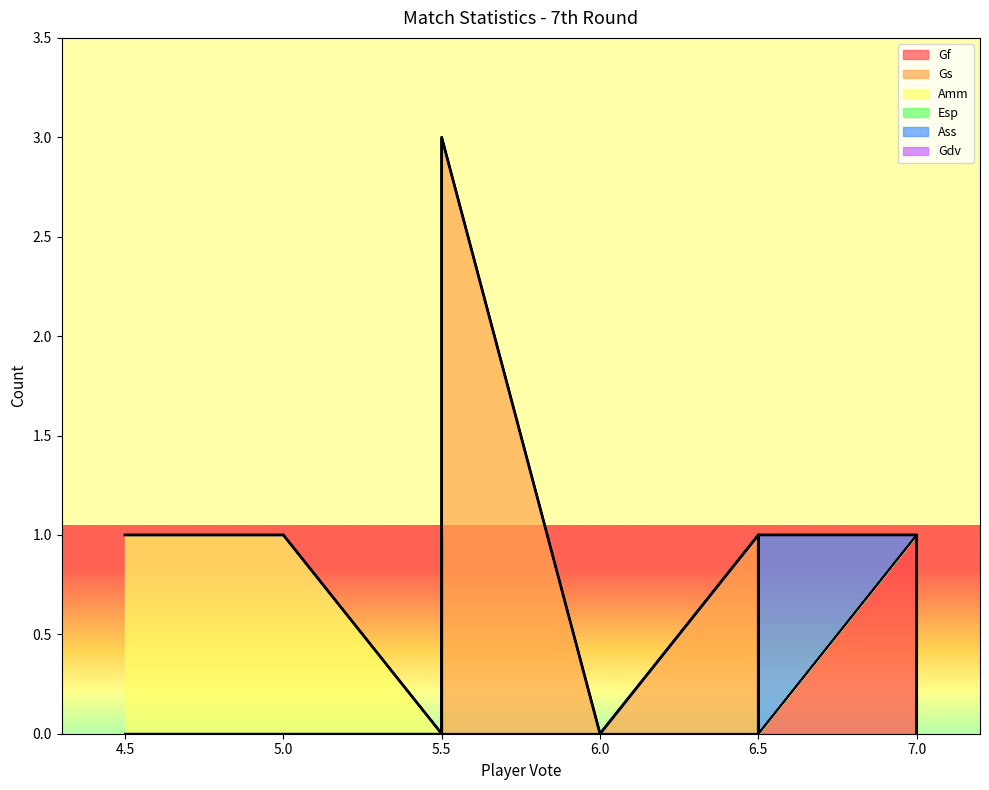

True or false: Amm and Gdv intersect in this chart.

False